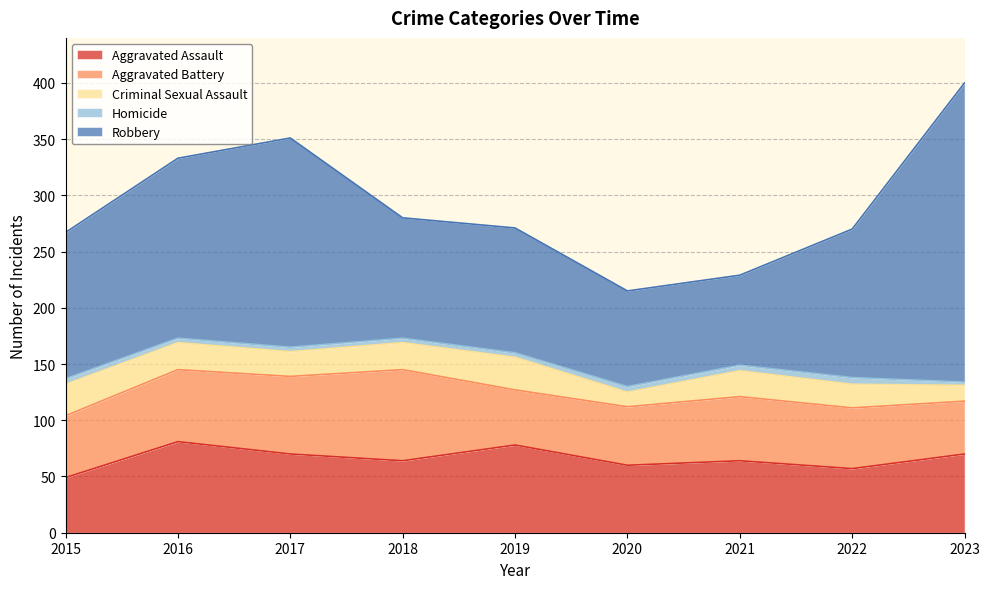

Where does the Aggravated Assault series first go above 64?

2016